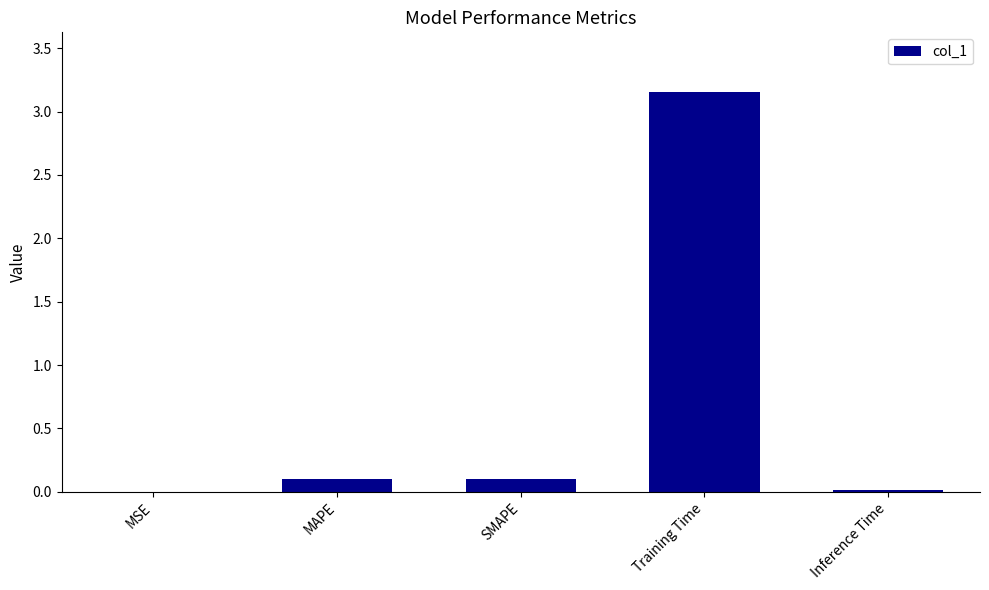

At which category does the chart reach its peak across all series?

Training Time